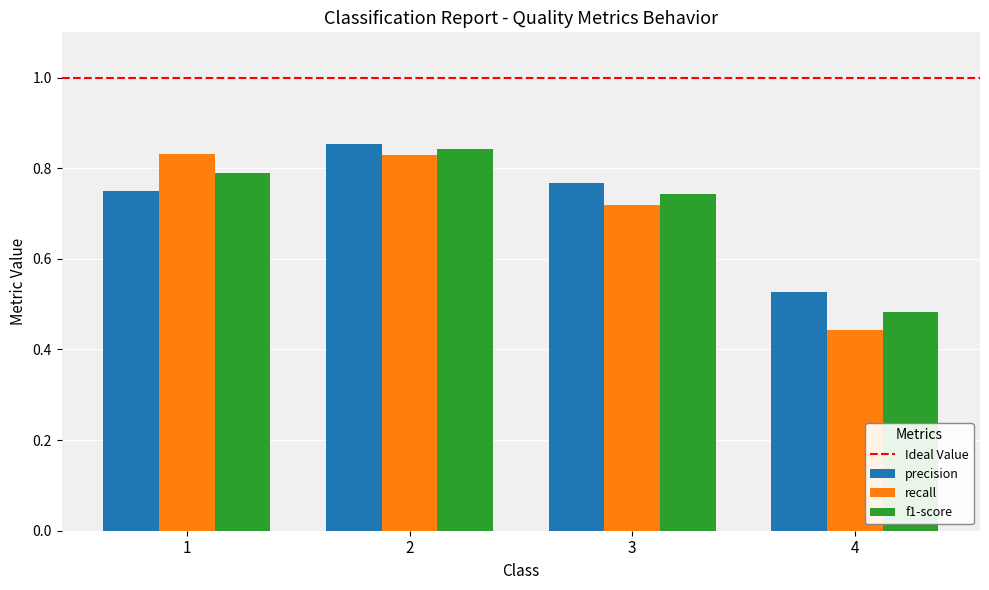

Is it true that precision equals 0.9 at 4?

False